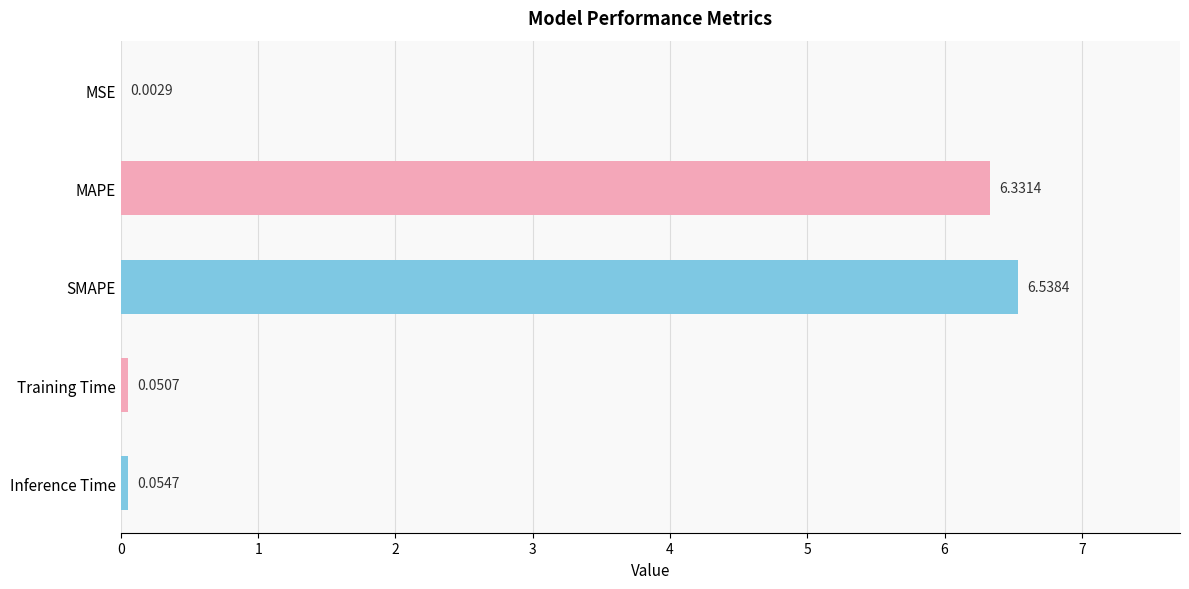

At which category does the chart reach its peak across all series?

SMAPE